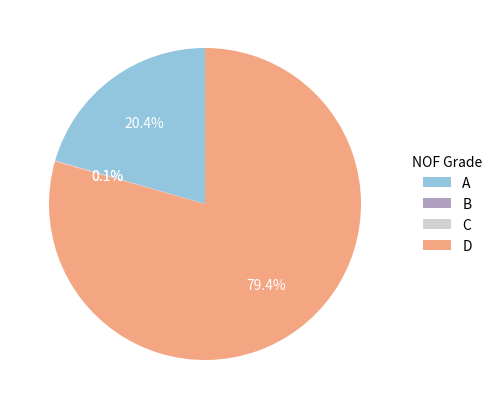

Is there a majority slice in this chart?

Yes